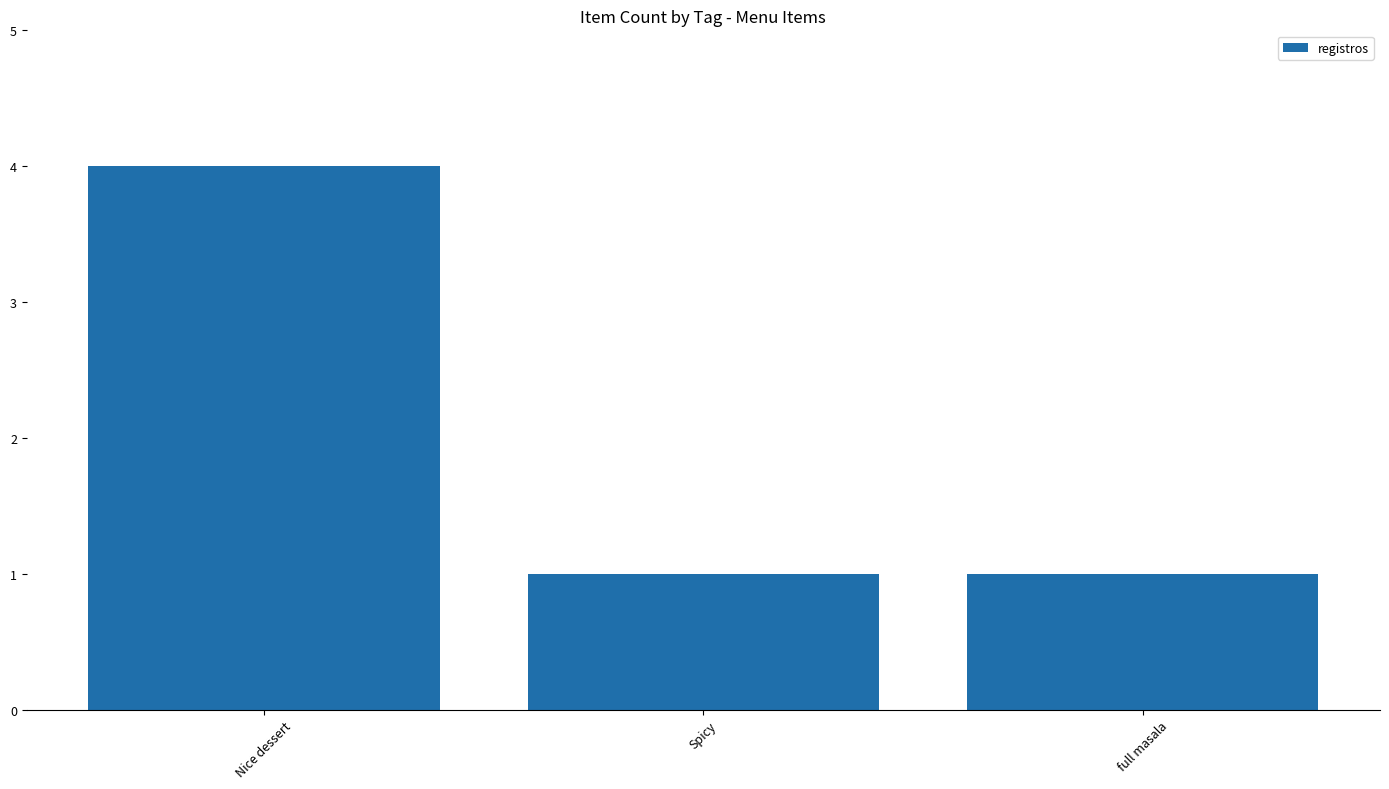

Reading left to right, list all the values displayed in this chart.

Nice dessert=4	Spicy=1	full masala=1